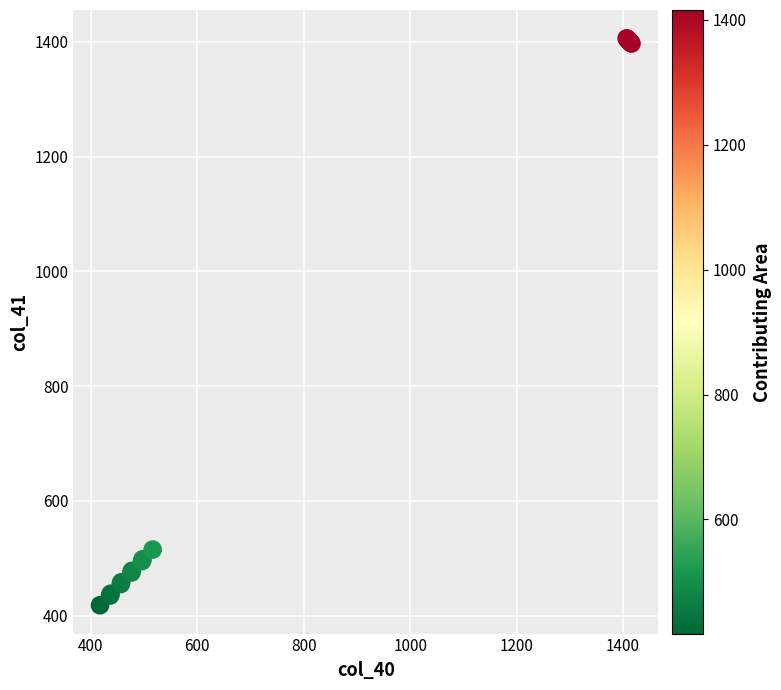

What Y value in the scatter plot is closest to 912?

515.0